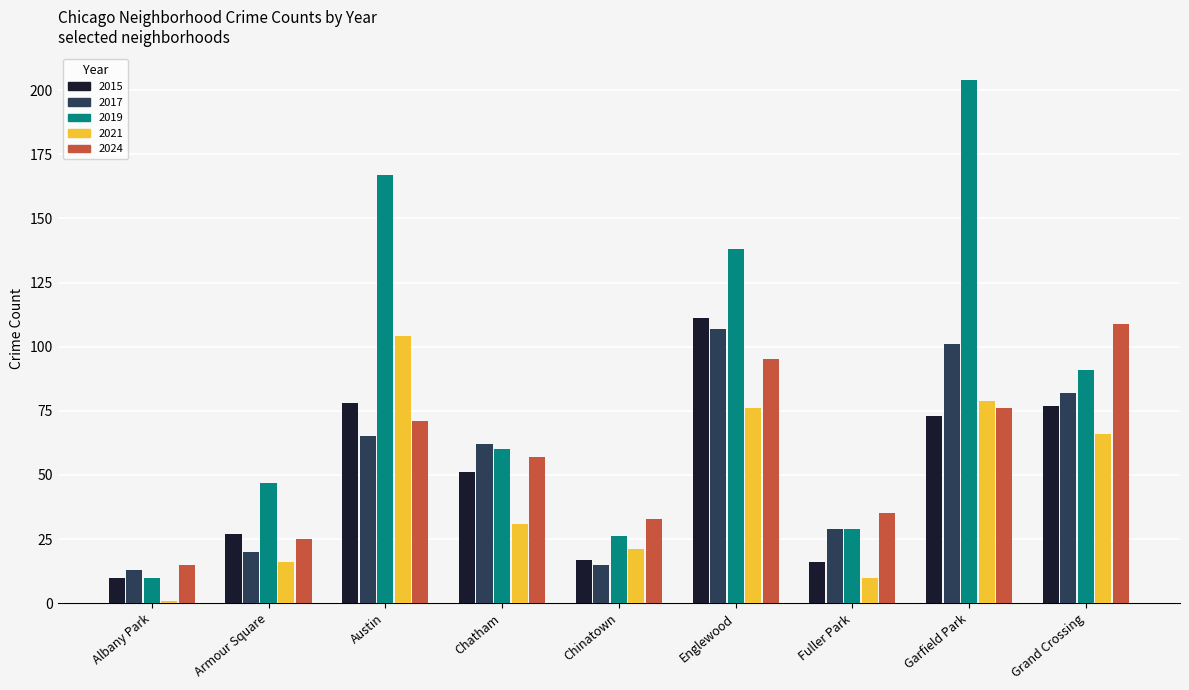

What is the approximate value of 2019 at Chatham, to the nearest 10?

60